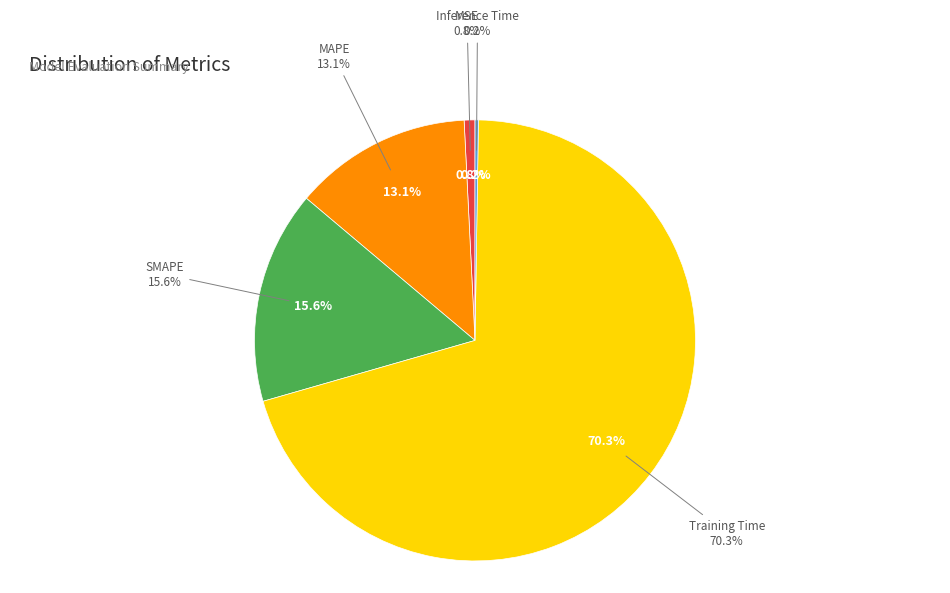

What percentage is the Training Time slice, to the nearest percent?

70%